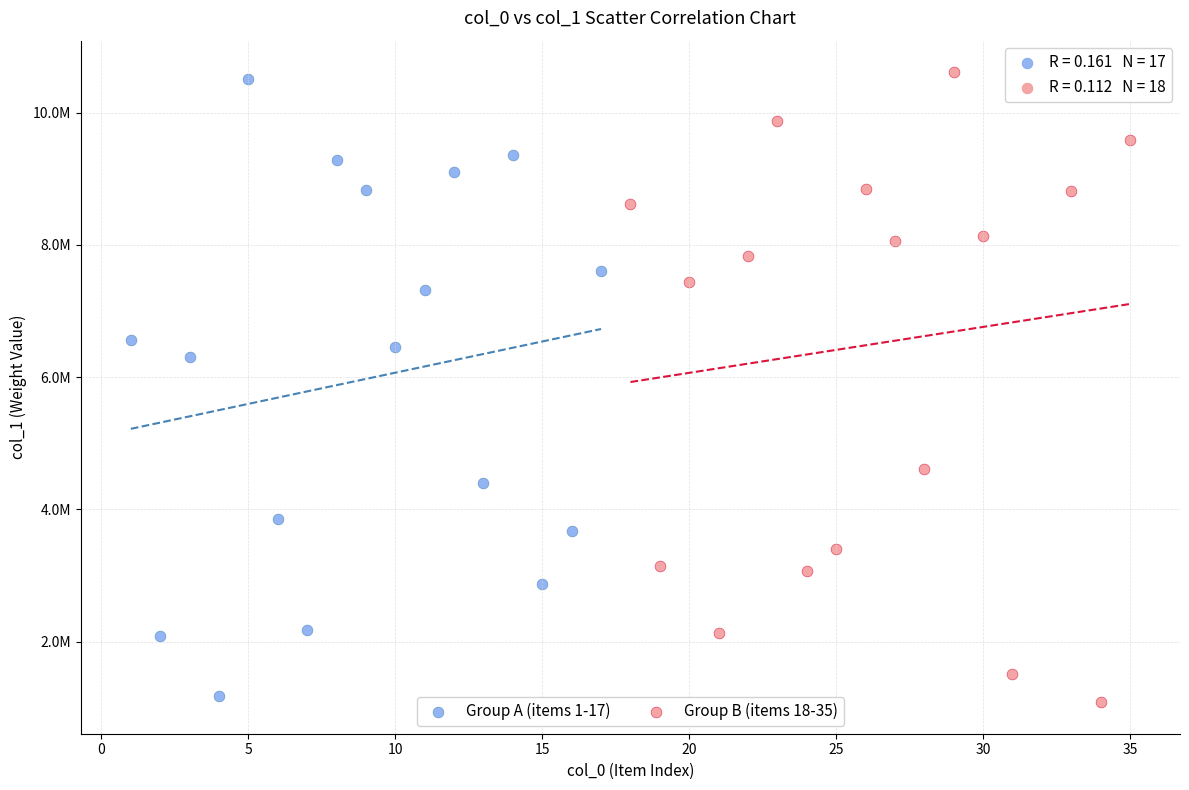

Which series has the widest spread of Y values?

Group B (items 18-35)